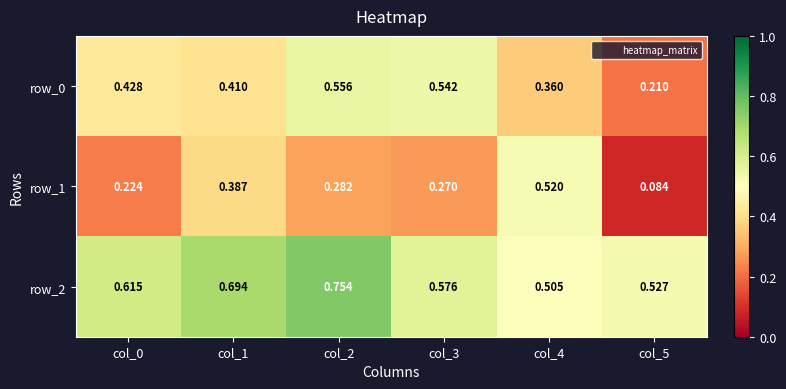

Reading right to left, list all the values displayed in this chart.

row_0: 0.2	0.4	0.5	0.6	0.4	0.4
row_1: 0.1	0.5	0.3	0.3	0.4	0.2
row_2: 0.5	0.5	0.6	0.8	0.7	0.6